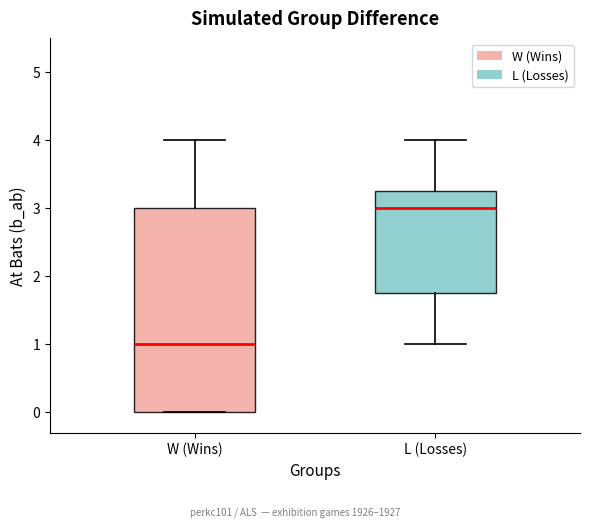

Comparing the boxes themselves (not the whiskers), which one is the tallest?

W (Wins)